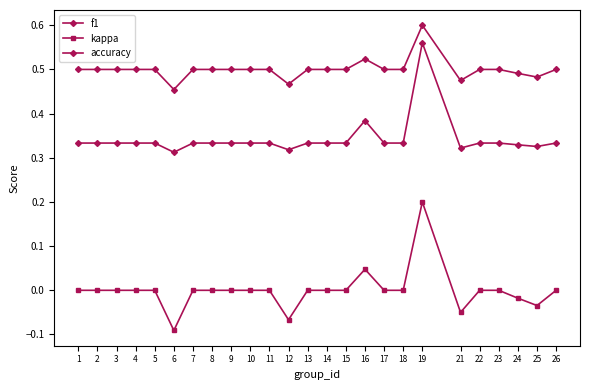

In kappa, how many points are lower than both neighbors (excluding endpoints)?

4